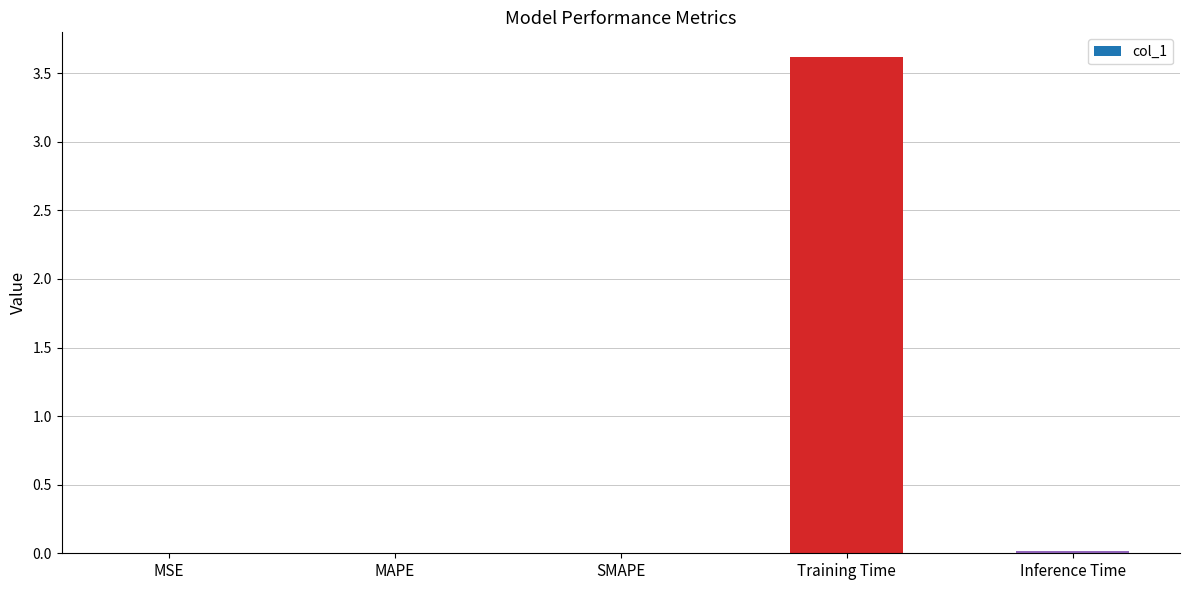

Count the number of data series in this chart.

1